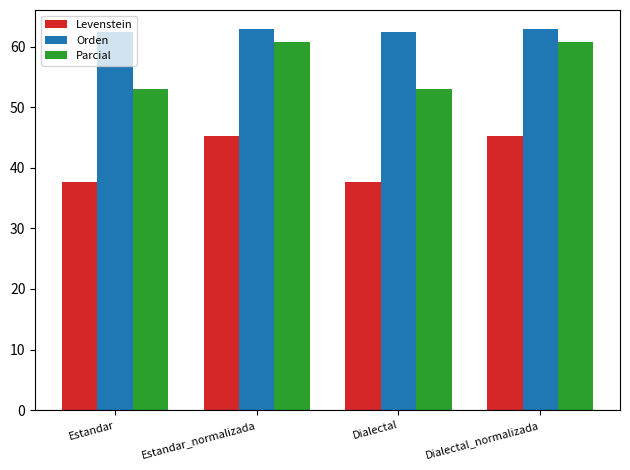

Count the number of categories in the chart.

4